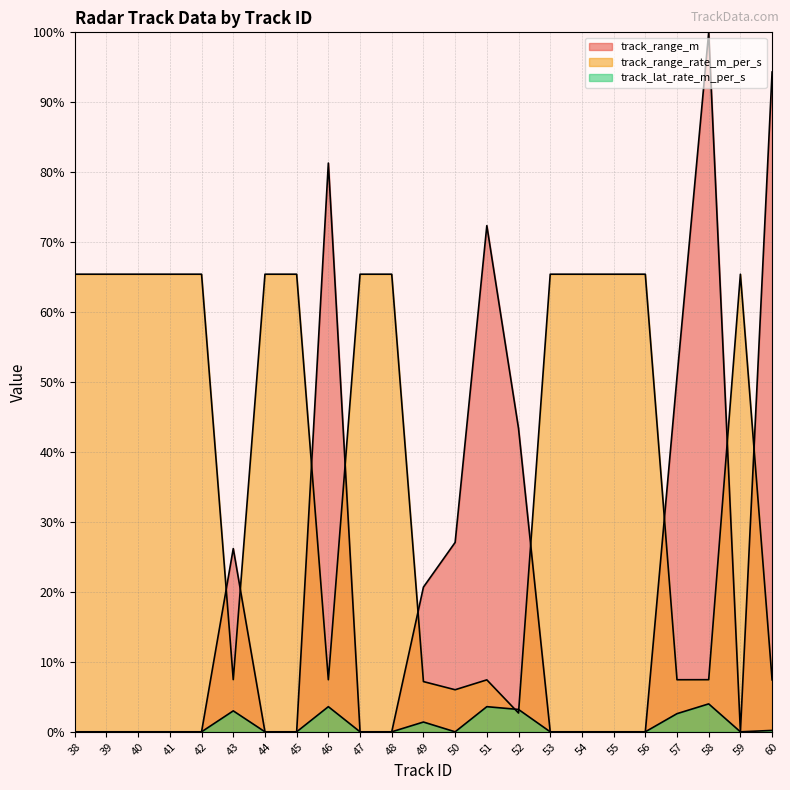

What is the lowest value of the track_range_rate_m_per_s series?

2.7